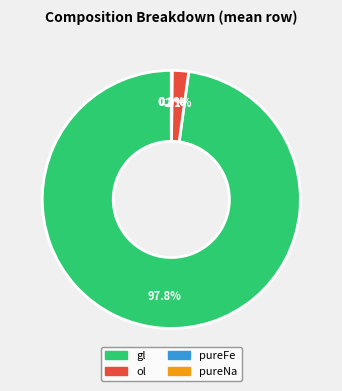

Is there any slice that represents more than half of the pie?

Yes